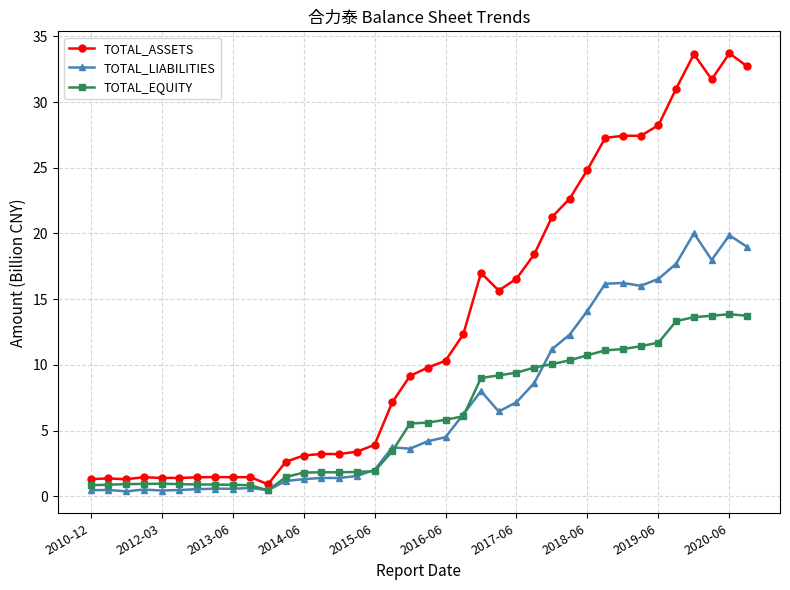

How many data points does each series have?

38